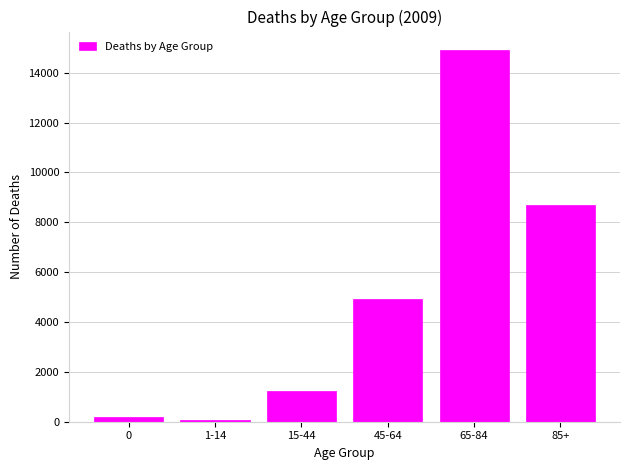

Reading left to right, list all the values displayed in this chart.

193	64	1252	4939	14907	8679